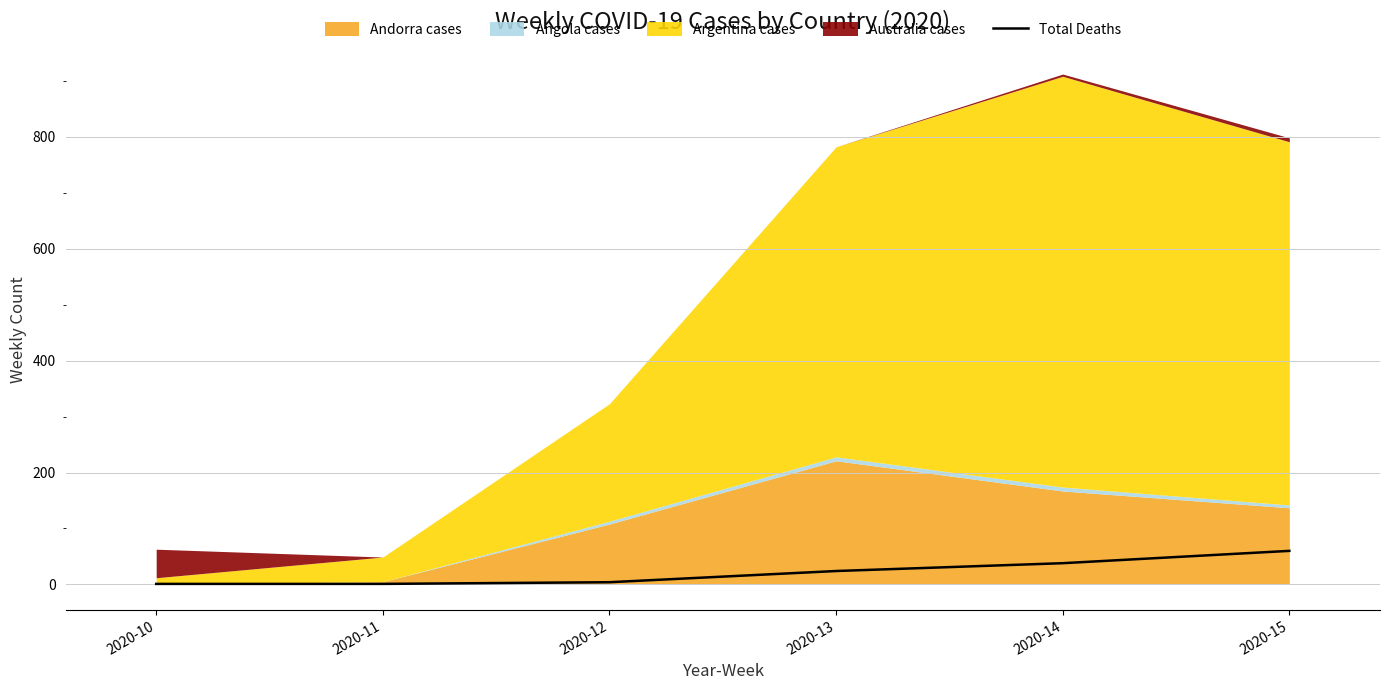

How many values exceed 24?

2